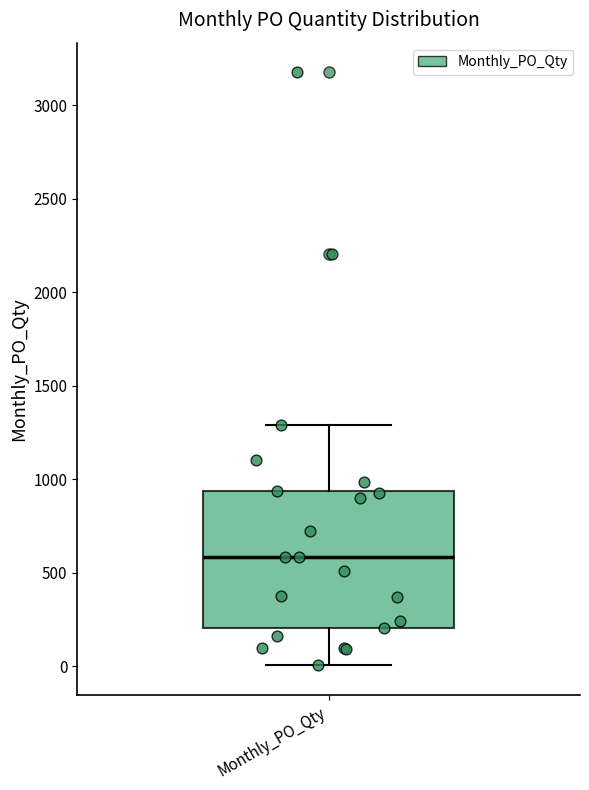

Read this box plot against the y-axis: the position of the median line, the range covered by the box, and the ends of both whiskers. The values are not printed on the chart, so give them approximately, as read against the axis.

median 600, box 200 to 950, whiskers 0 to 1300